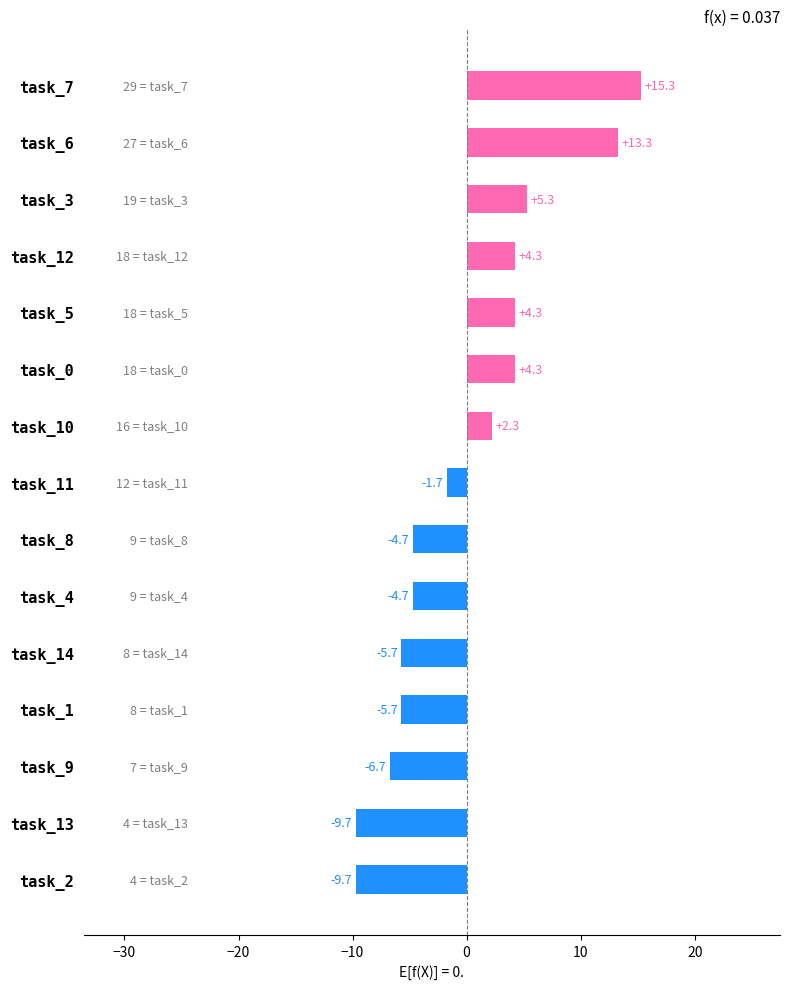

What is the difference between the values at task_12 and task_2?

14.0